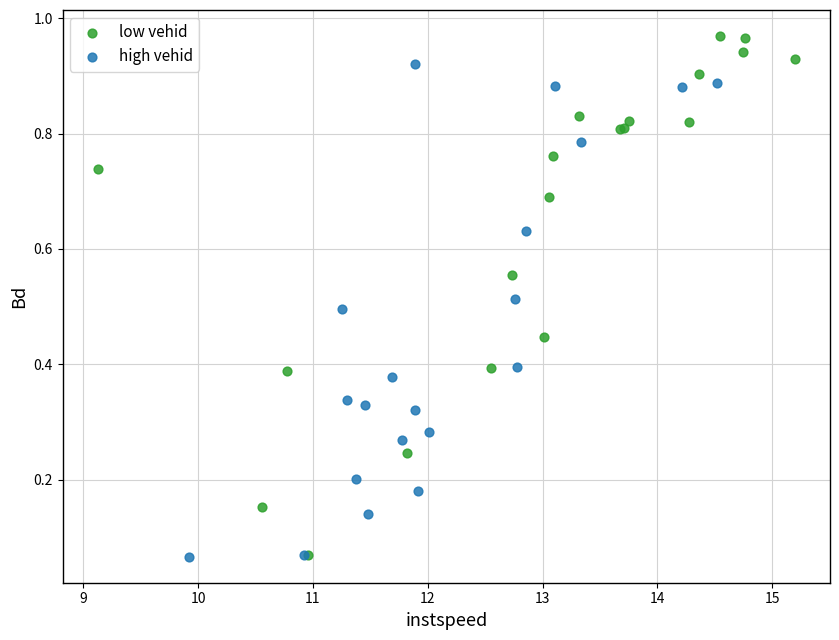

Which series has the largest Y range (max minus min)?

low vehid